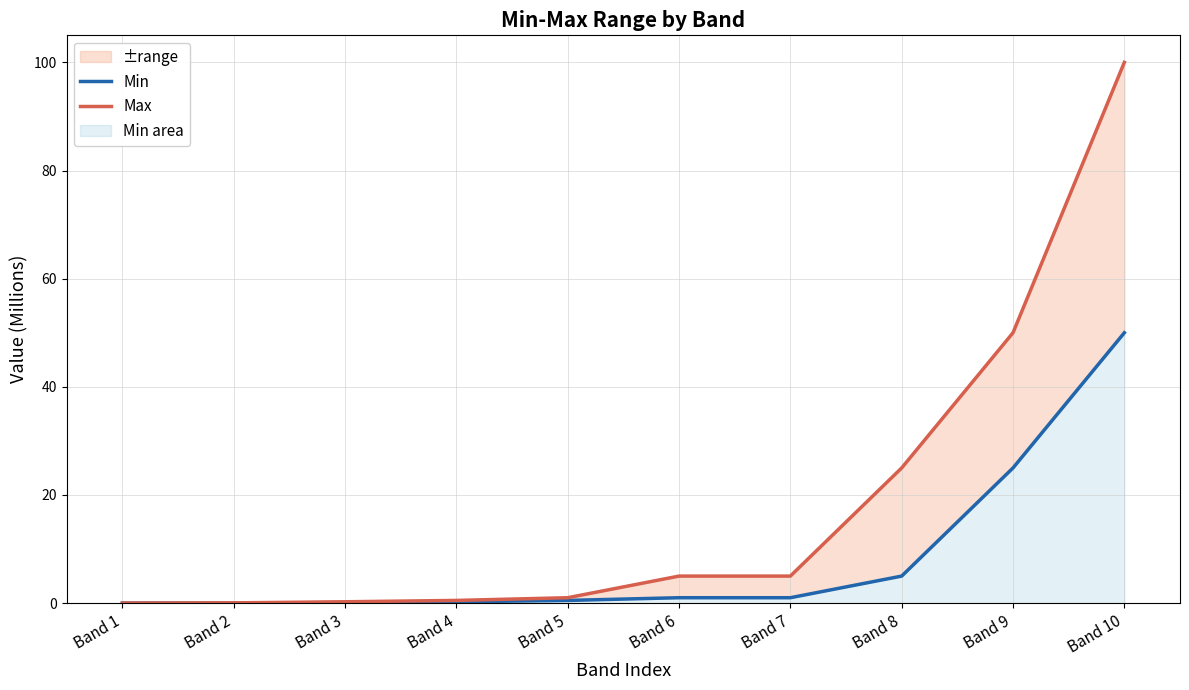

The value of Max at Band 3 is 0.1. True or false?

False